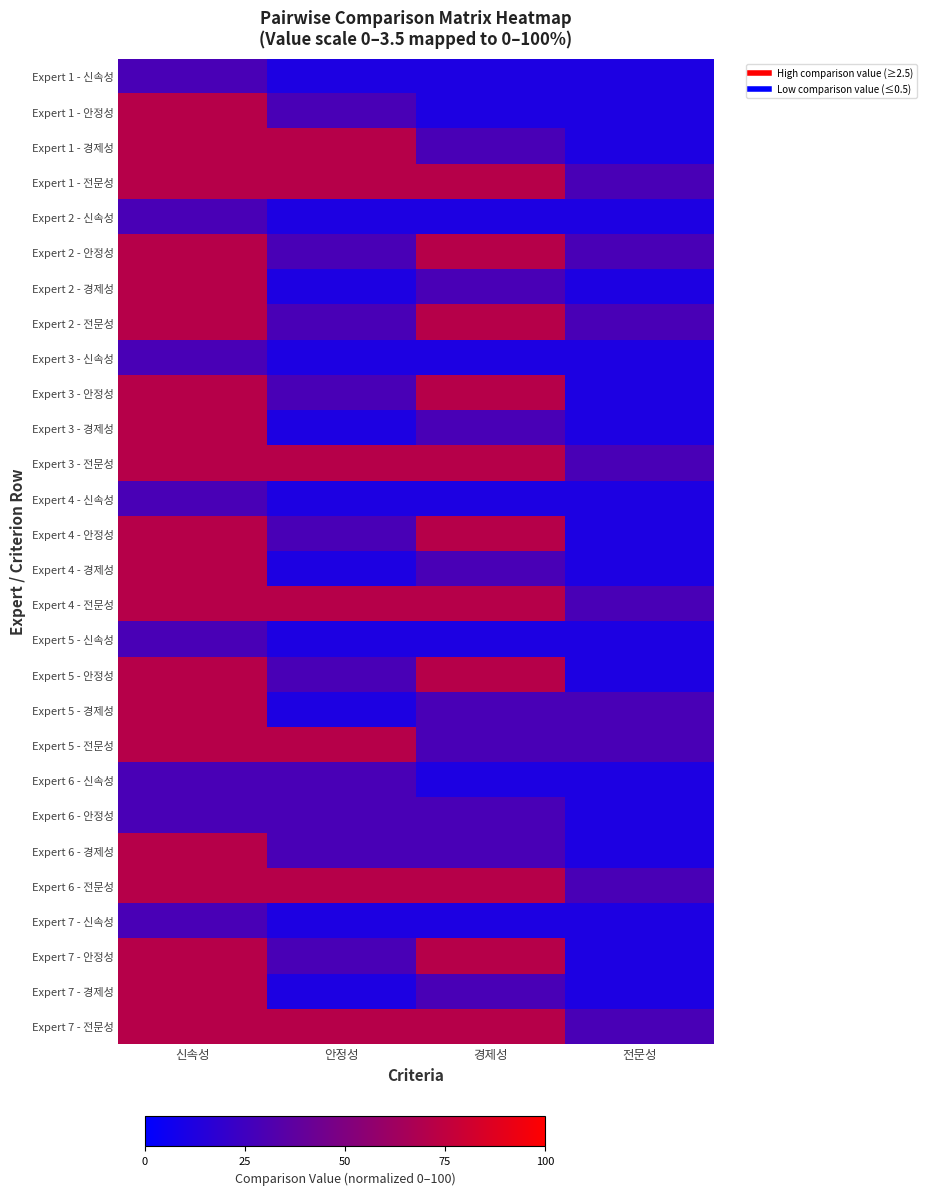

What is the minimum value shown in the chart?

11.4